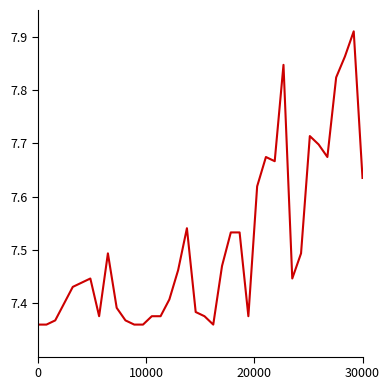

The chart shows a value of 13.7 at 30000. True or false?

False